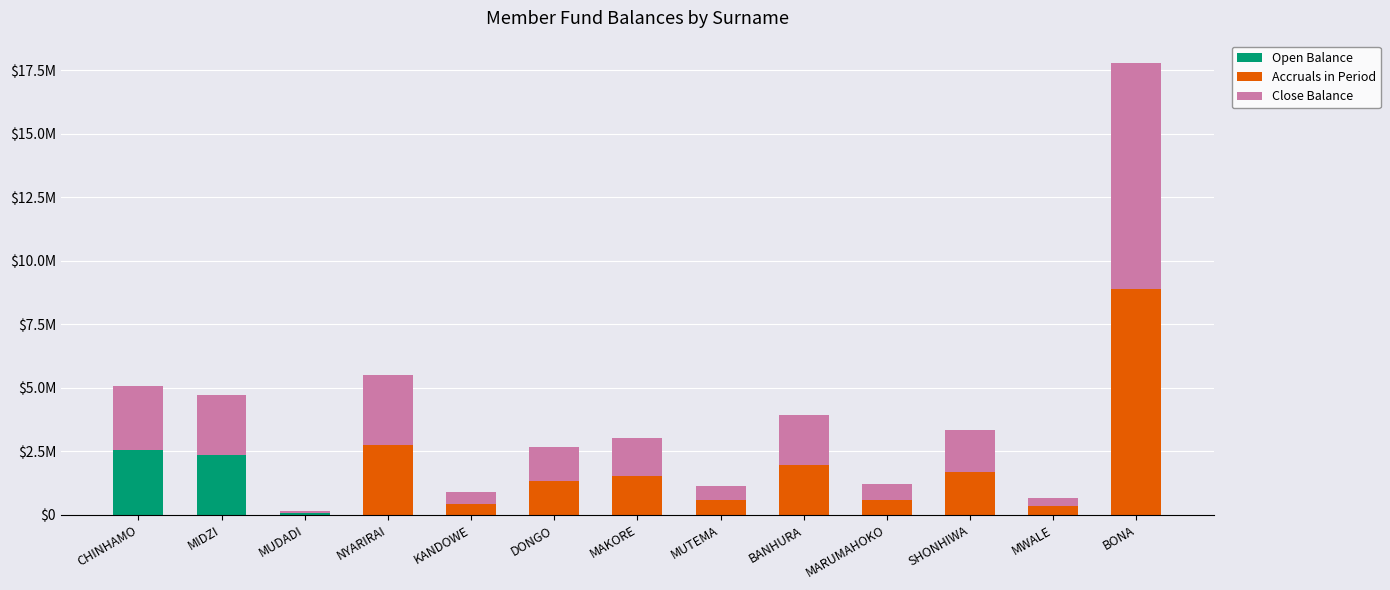

True or false: Accruals in Period has a value of 335296.1 at MWALE.

True